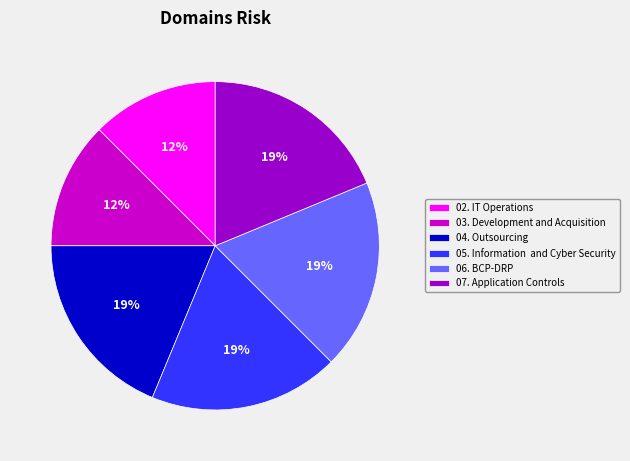

Is the sum of 03. Development and Acquisition and 06. BCP-DRP greater than half?

No